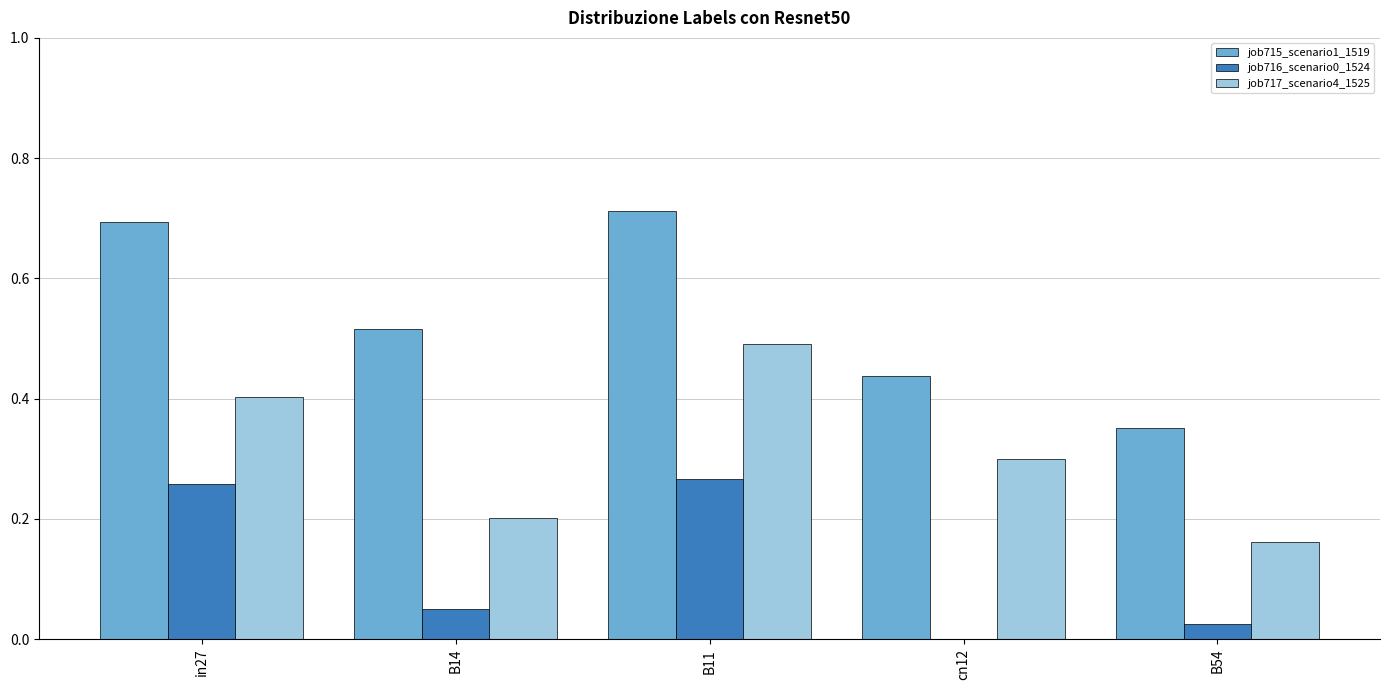

Is it true that job715_scenario1_1519 equals 0.5 at B14?

True